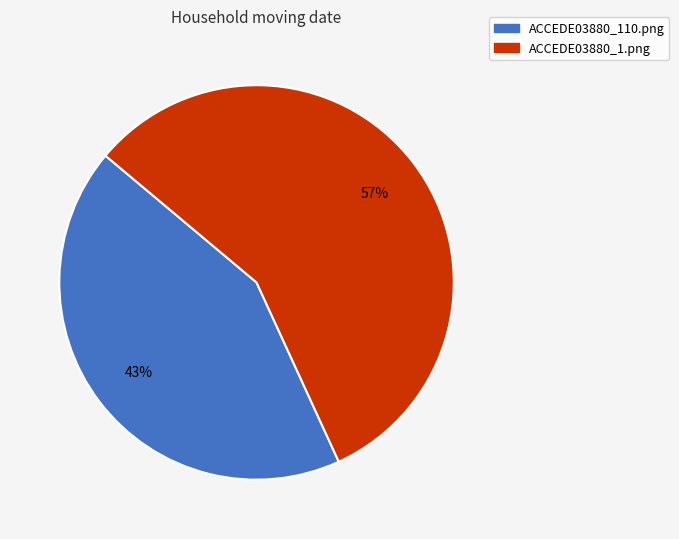

True or false: ACCEDE03880_110.png accounts for 43% of the total.

True